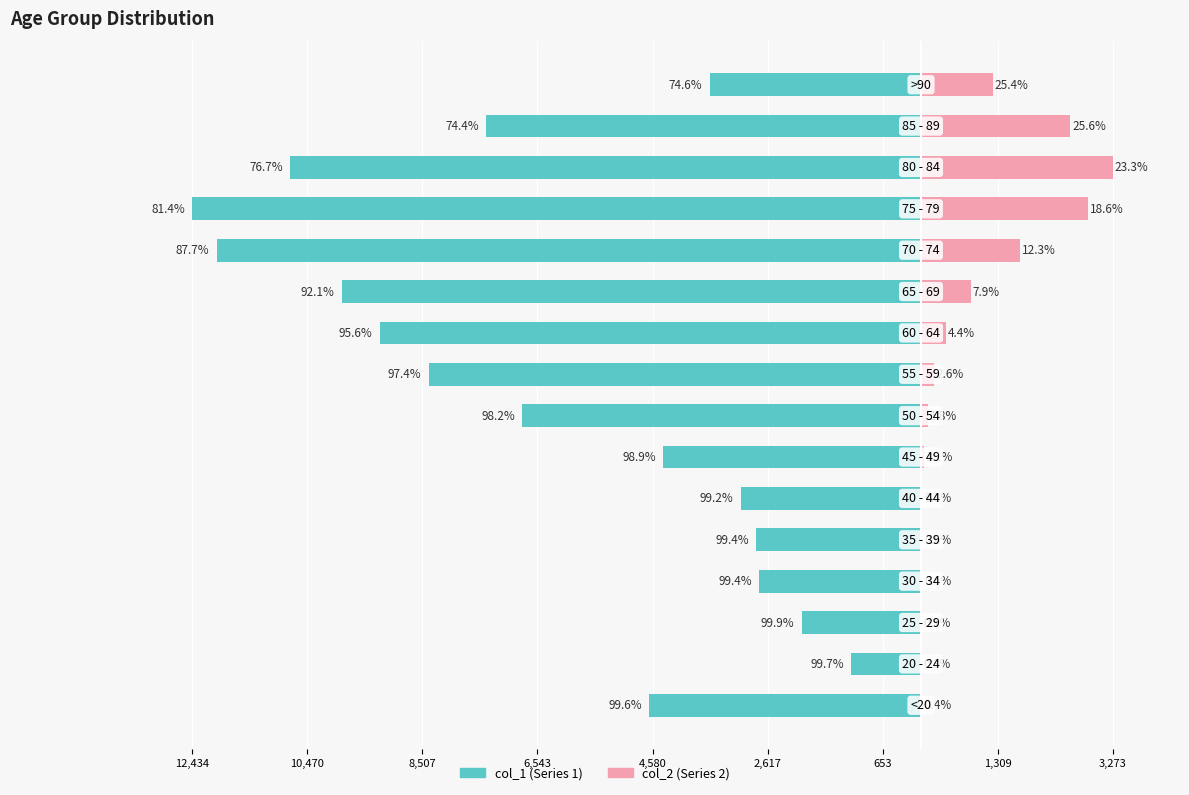

How many bars are there in each group?

2